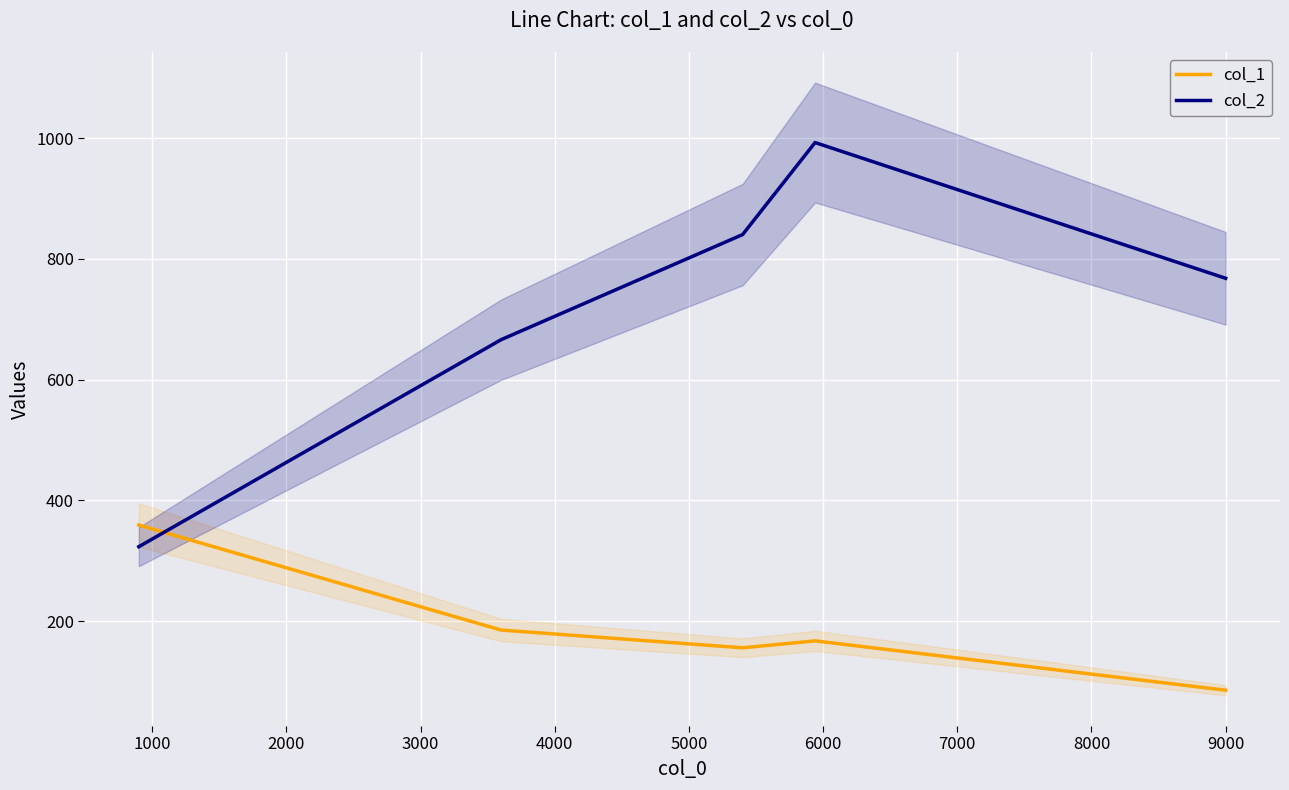

What is the highest value of the col_1 series?

359.1